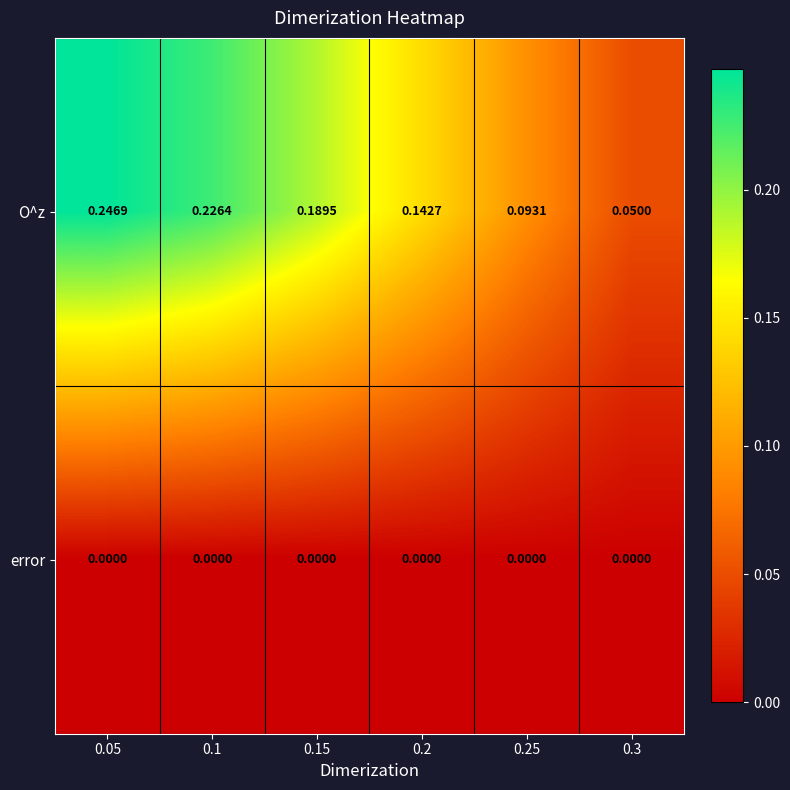

Between 0.25 and 0.3, which series saw the biggest shift?

O^z